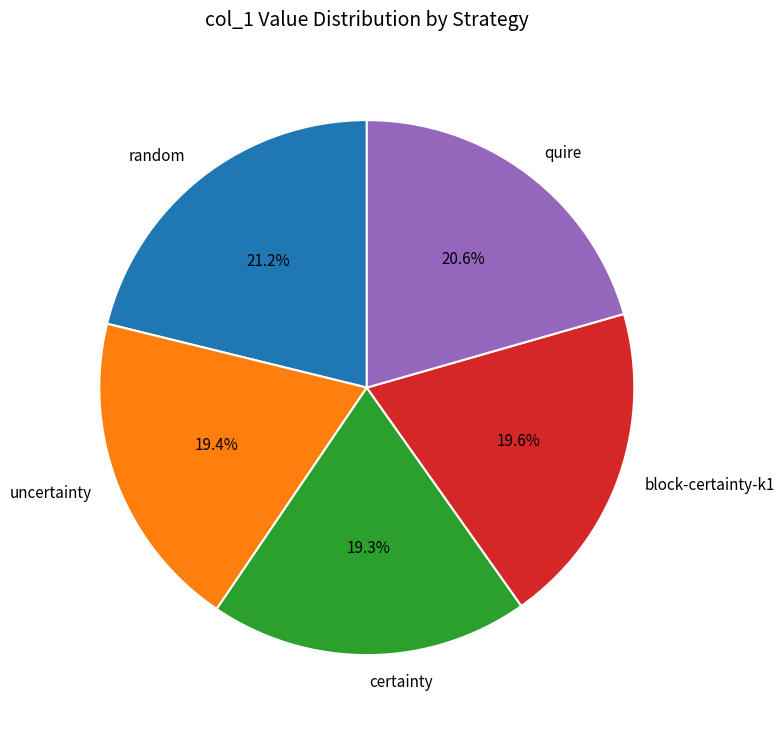

How many segments does this pie chart have?

5